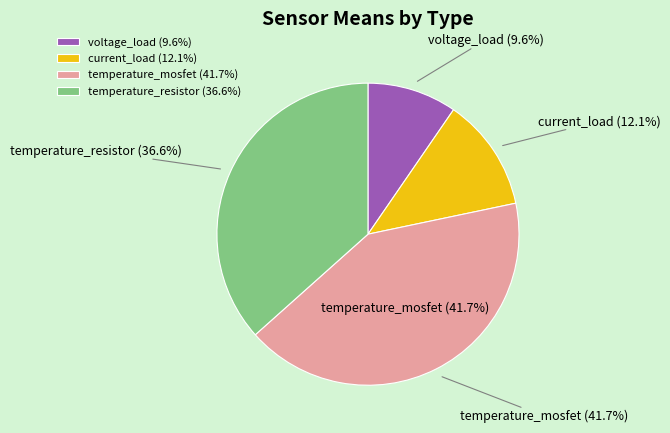

True or false: temperature_resistor accounts for 37% of the total.

True